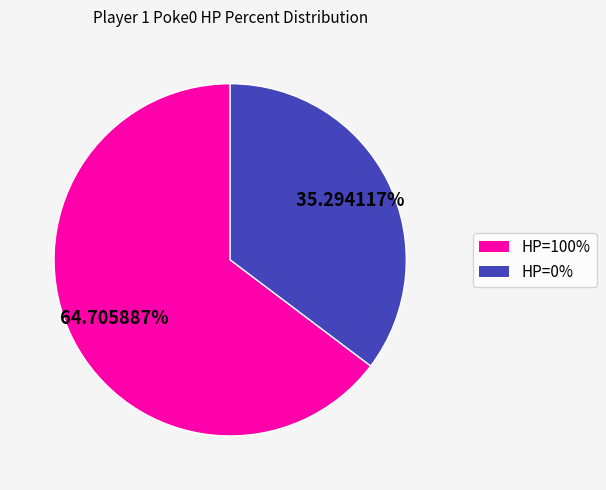

Does any single category account for the majority?

Yes